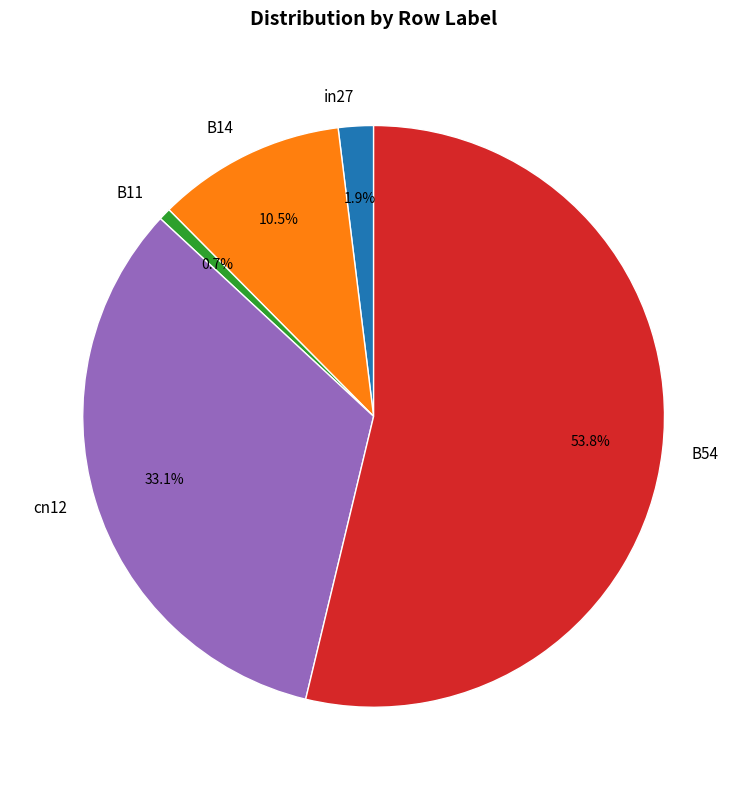

Is it true that in27 is 2% of the pie?

True